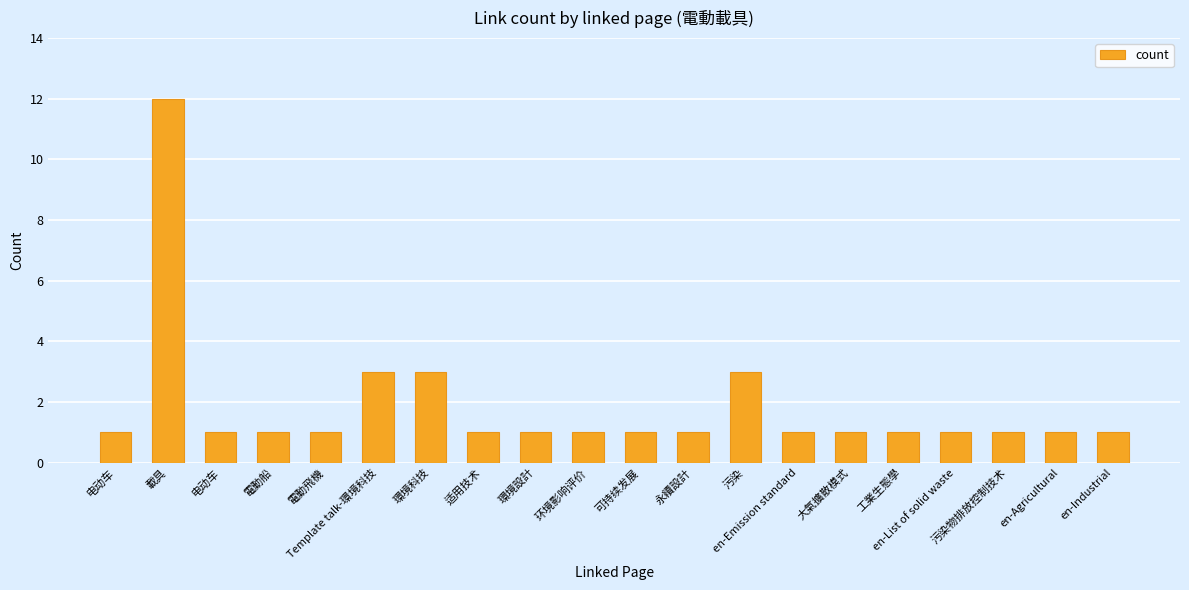

Does the chart contain any negative values?

No